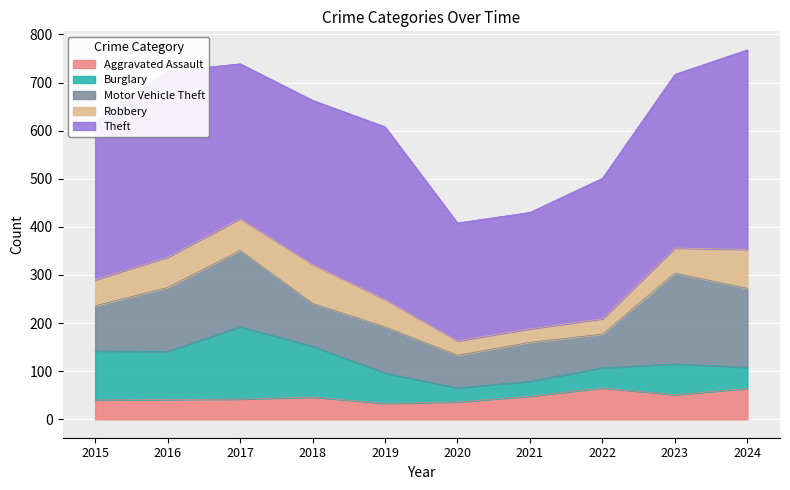

List the labels in order of Burglary value, largest first.

2017, 2018, 2015, 2016, 2023, 2019, 2024, 2022, 2021, 2020